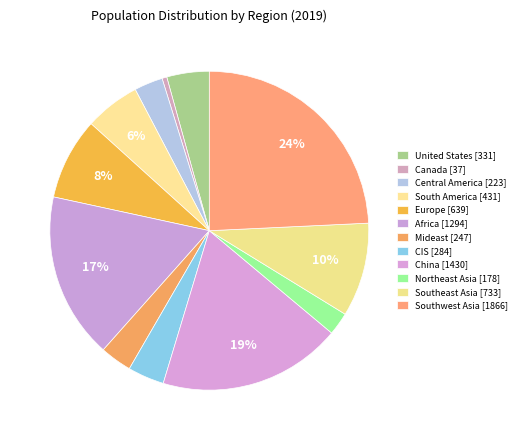

To the nearest percent, what is the combined percentage of Southeast Asia and CIS?

13%